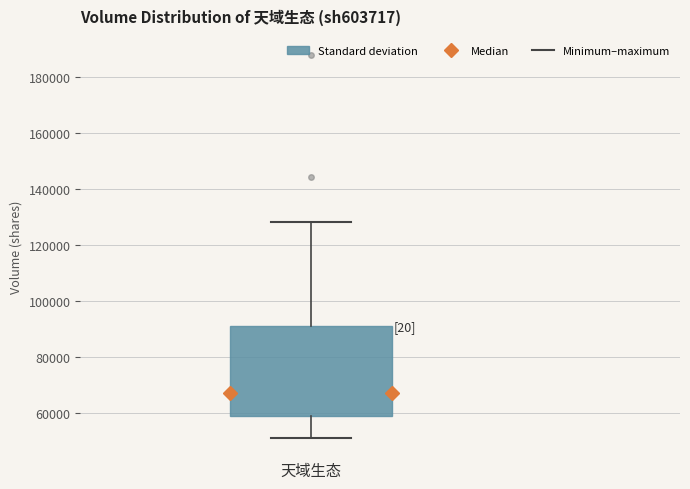

Read this box plot against the y-axis: the position of the median line, the range covered by the box, and the ends of both whiskers. The values are not printed on the chart, so give them approximately, as read against the axis.

median 68000, box 60000 to 92000, whiskers 52000 to 128000